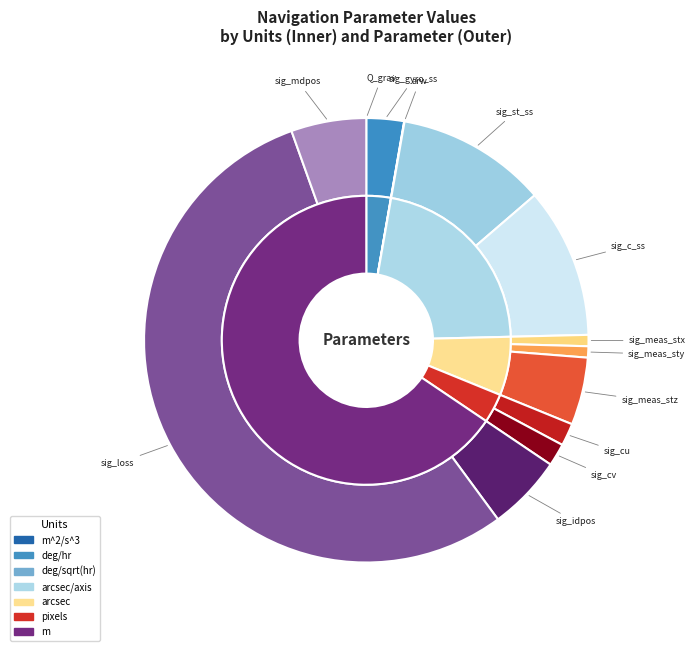

What percentage is the arcsec slice, to the nearest percent?

5%